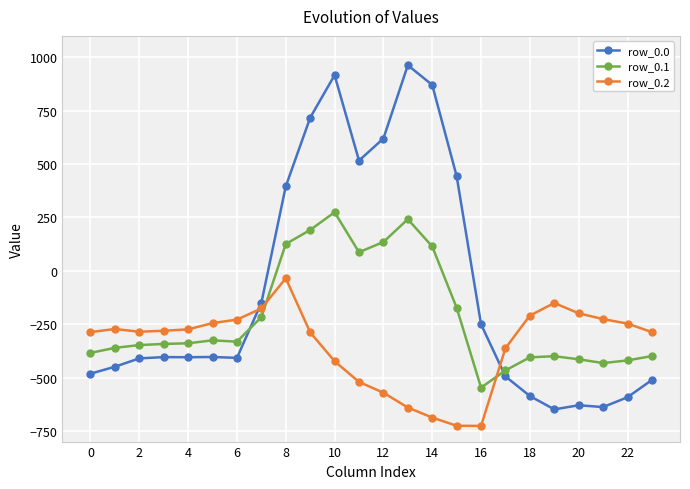

Is this an area chart (filled region under the line)?

No